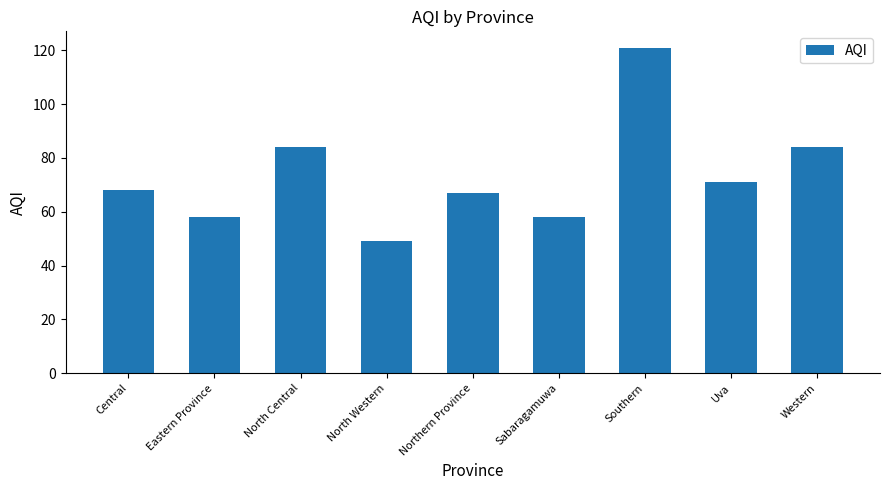

What position from the right is Northern Province?

5